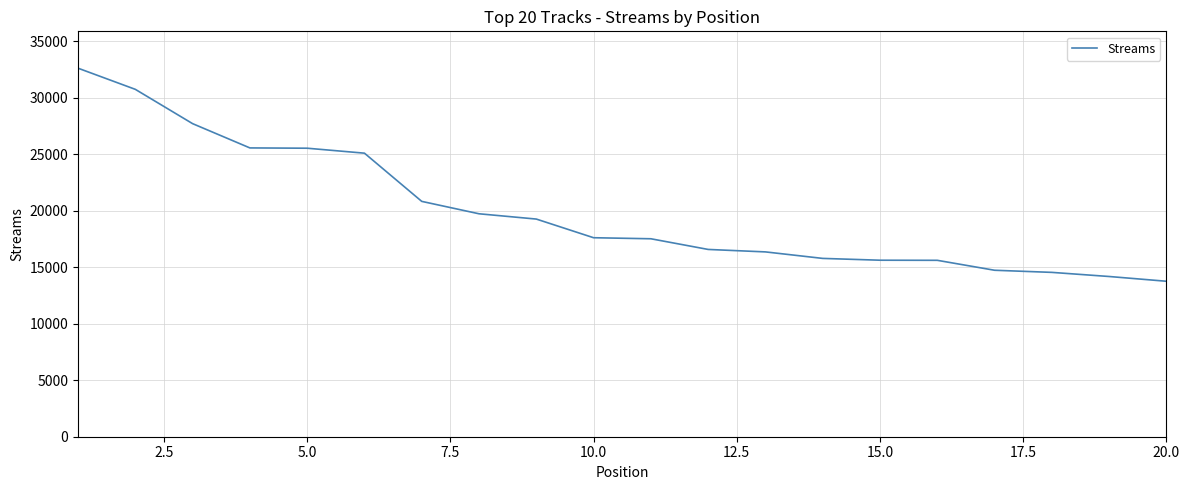

What is the difference between the maximum and minimum values?

18864